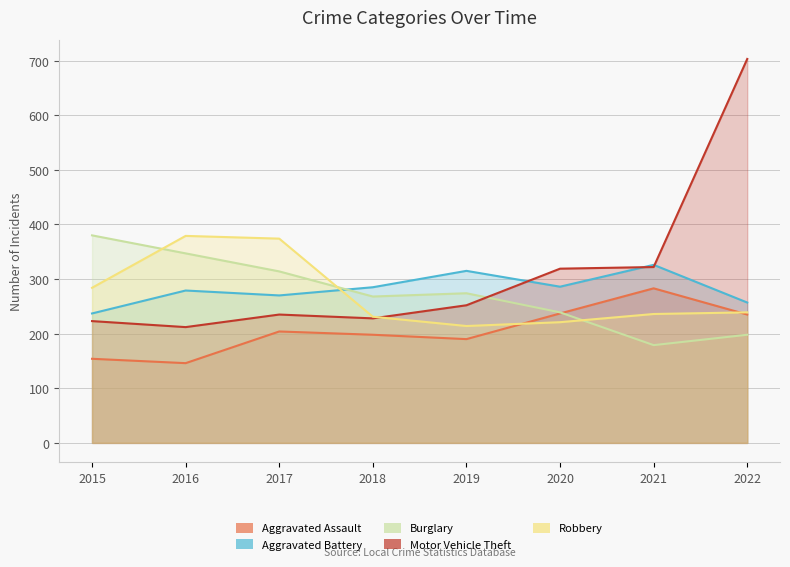

True or false: Burglary has a value of 61 at 2018.

False